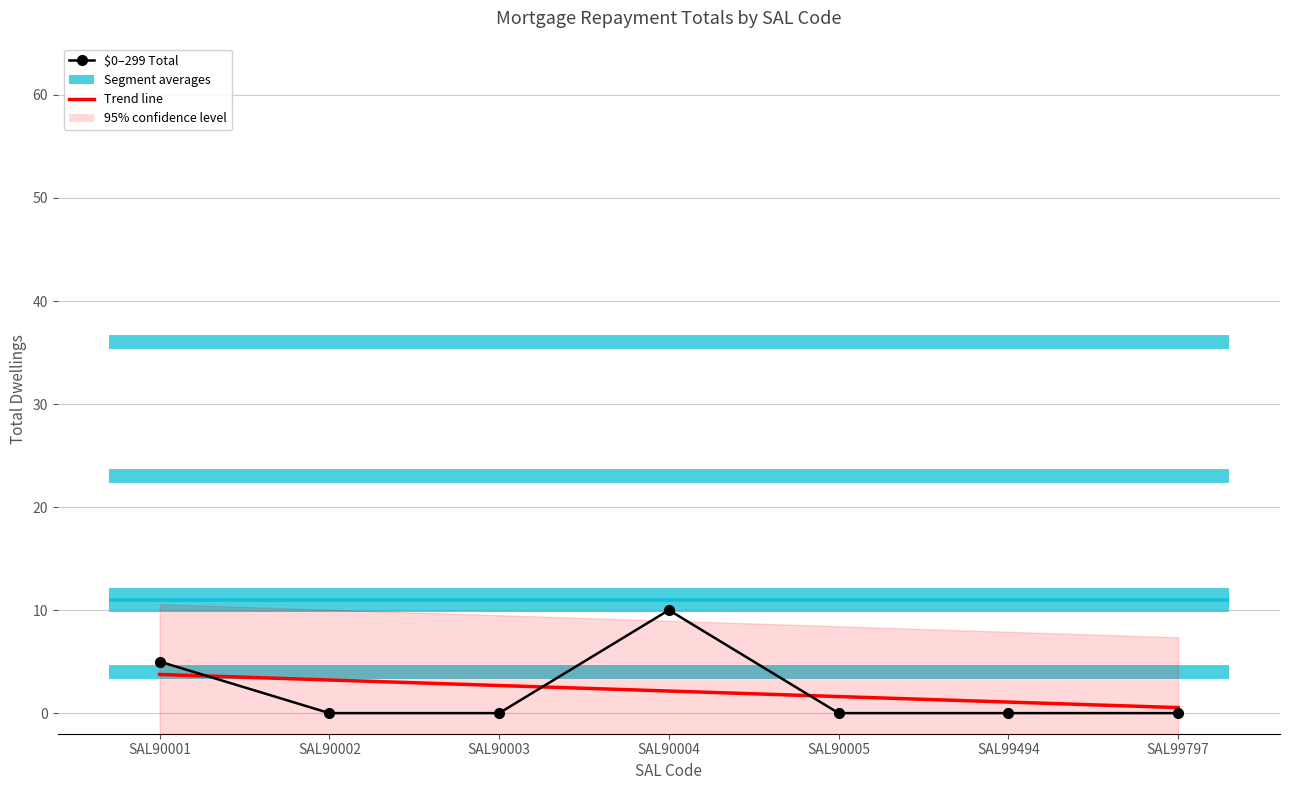

Where is M_1400_1799_Tot nearest to the value 17?

SAL90001